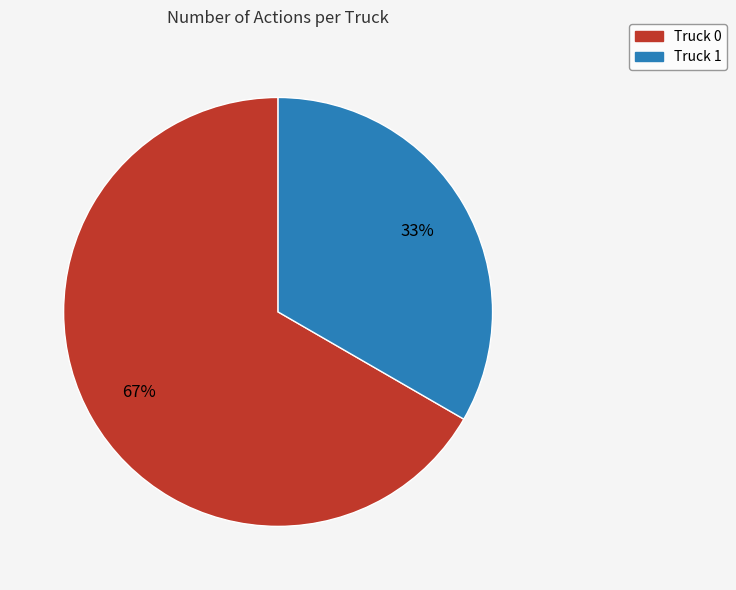

To the nearest percent, what is the combined percentage of Truck 0 and Truck 1?

100%